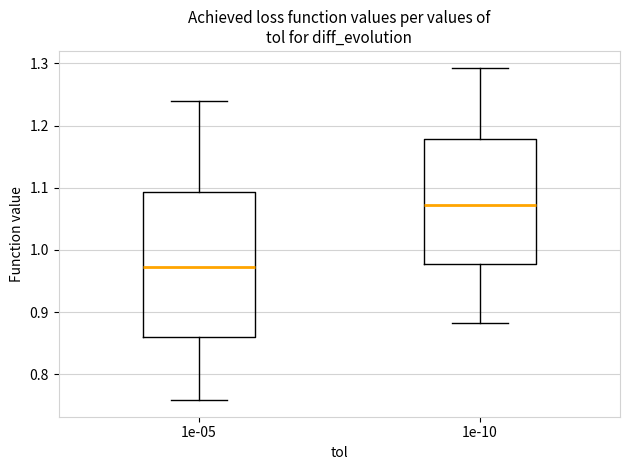

Reading left to right, transcribe this box plot: for each box, give where its median line is, the range the box spans, and where its two whiskers end, as read against the y-axis. The values are not printed on the chart, so give them approximately, as read against the axis.

1e-05: median 0.97, box 0.86 to 1.09, whiskers 0.76 to 1.24
1e-10: median 1.07, box 0.98 to 1.18, whiskers 0.88 to 1.29